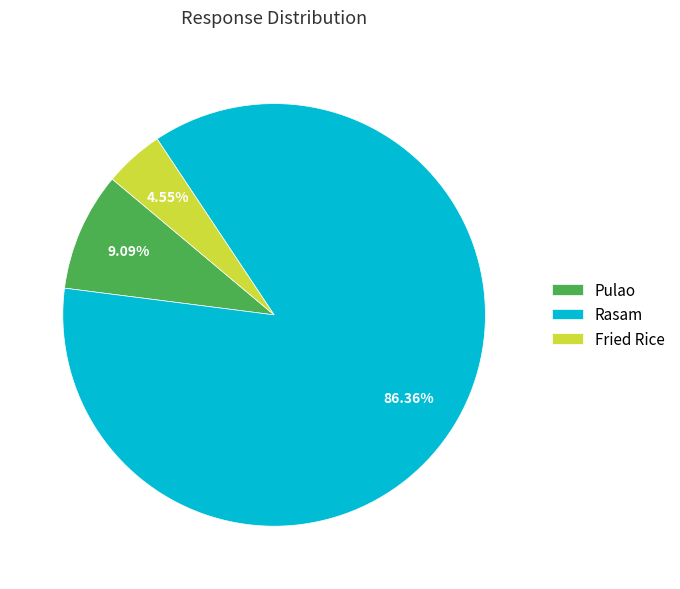

Which has a higher value, Pulao or Rasam?

Rasam